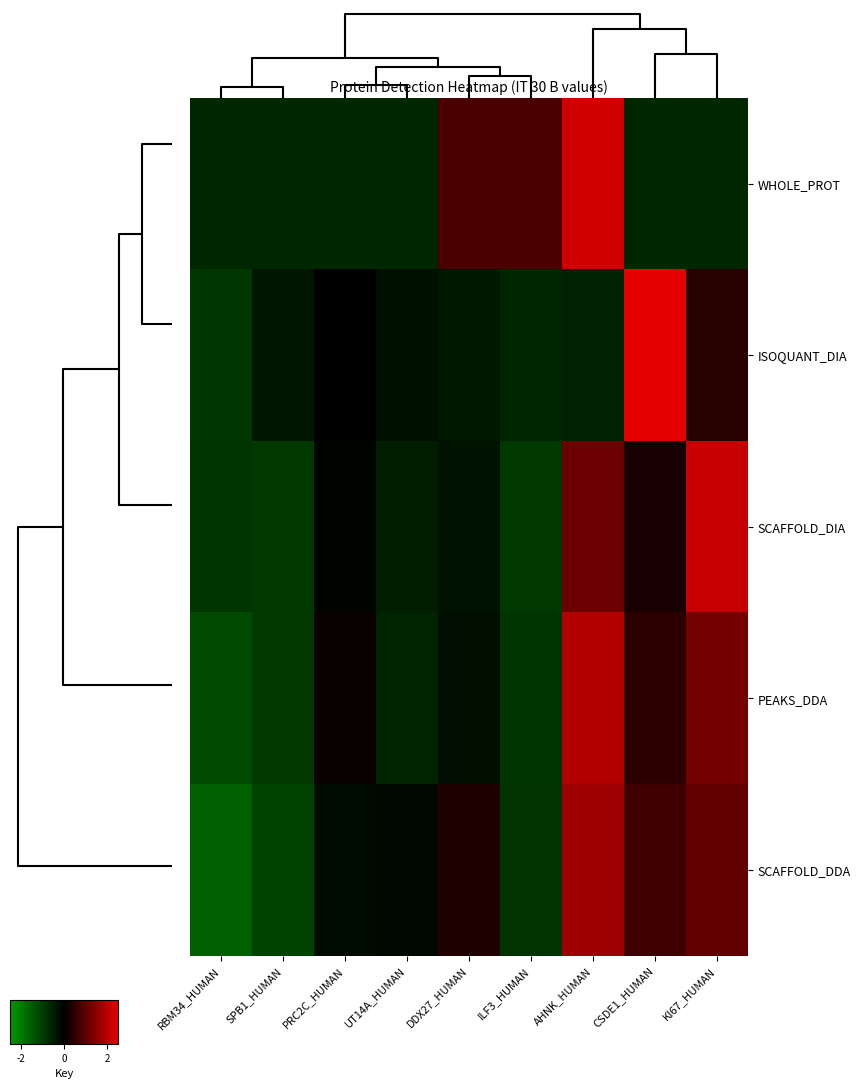

Reading left to right, extract all data points from this chart.

WHOLE_PROT: RBM34_HUMAN=-0.6	SPB1_HUMAN=-0.6	PRC2C_HUMAN=-0.6	UT14A_HUMAN=-0.6	DDX27_HUMAN=0.8	ILF3_HUMAN=0.8	AHNK_HUMAN=2.3	CSDE1_HUMAN=-0.6	KI67_HUMAN=-0.6
ISOQUANT_DIA: RBM34_HUMAN=-0.9	SPB1_HUMAN=-0.4	PRC2C_HUMAN=-0.0	UT14A_HUMAN=-0.3	DDX27_HUMAN=-0.4	ILF3_HUMAN=-0.6	AHNK_HUMAN=-0.6	CSDE1_HUMAN=2.6	KI67_HUMAN=0.4
SCAFFOLD_DIA: RBM34_HUMAN=-0.9	SPB1_HUMAN=-0.9	PRC2C_HUMAN=-0.1	UT14A_HUMAN=-0.5	DDX27_HUMAN=-0.3	ILF3_HUMAN=-0.9	AHNK_HUMAN=1.2	CSDE1_HUMAN=0.3	KI67_HUMAN=2.2
PEAKS_DDA: RBM34_HUMAN=-1.2	SPB1_HUMAN=-0.9	PRC2C_HUMAN=0.1	UT14A_HUMAN=-0.6	DDX27_HUMAN=-0.2	ILF3_HUMAN=-0.9	AHNK_HUMAN=1.9	CSDE1_HUMAN=0.5	KI67_HUMAN=1.3
SCAFFOLD_DDA: RBM34_HUMAN=-1.6	SPB1_HUMAN=-1.1	PRC2C_HUMAN=-0.2	UT14A_HUMAN=-0.1	DDX27_HUMAN=0.4	ILF3_HUMAN=-0.8	AHNK_HUMAN=1.7	CSDE1_HUMAN=0.7	KI67_HUMAN=1.1